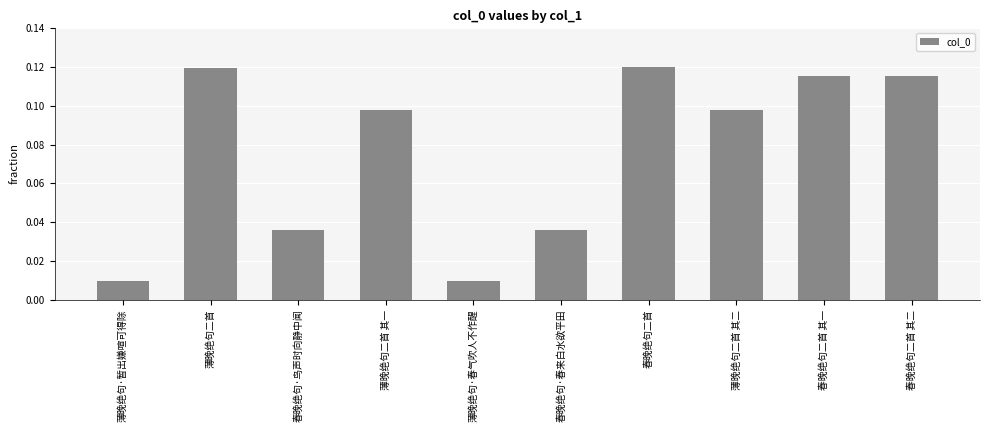

The chart shows a value of 0.0 at 薄晚绝句二首 其二. True or false?

False